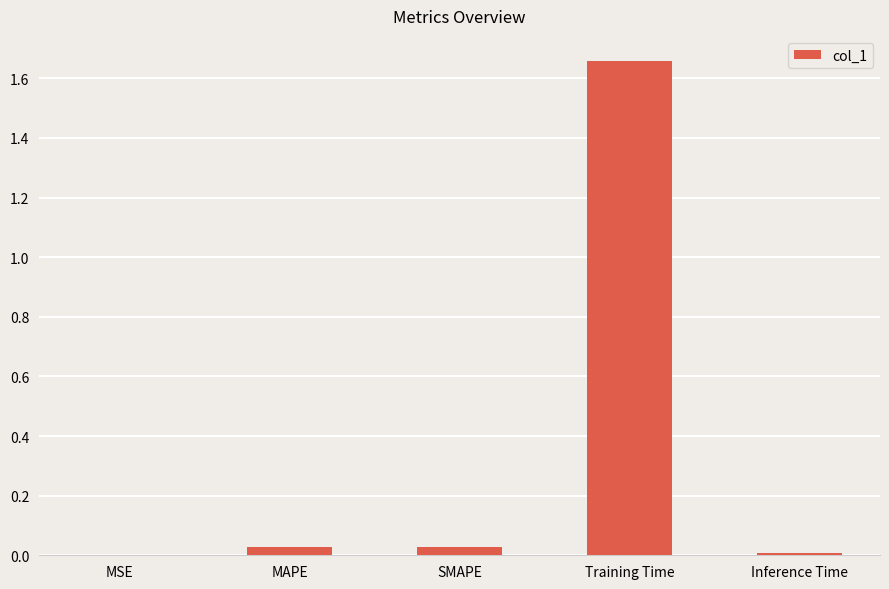

The chart shows a value of 0.0 at MAPE. True or false?

True